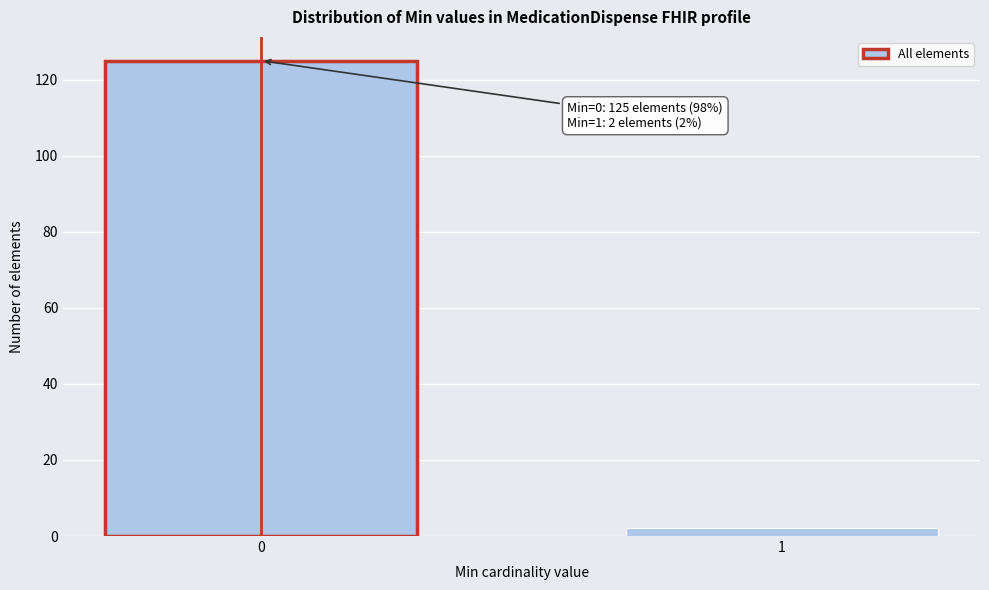

Reading left to right, extract all data points from this chart.

0=125	1=2